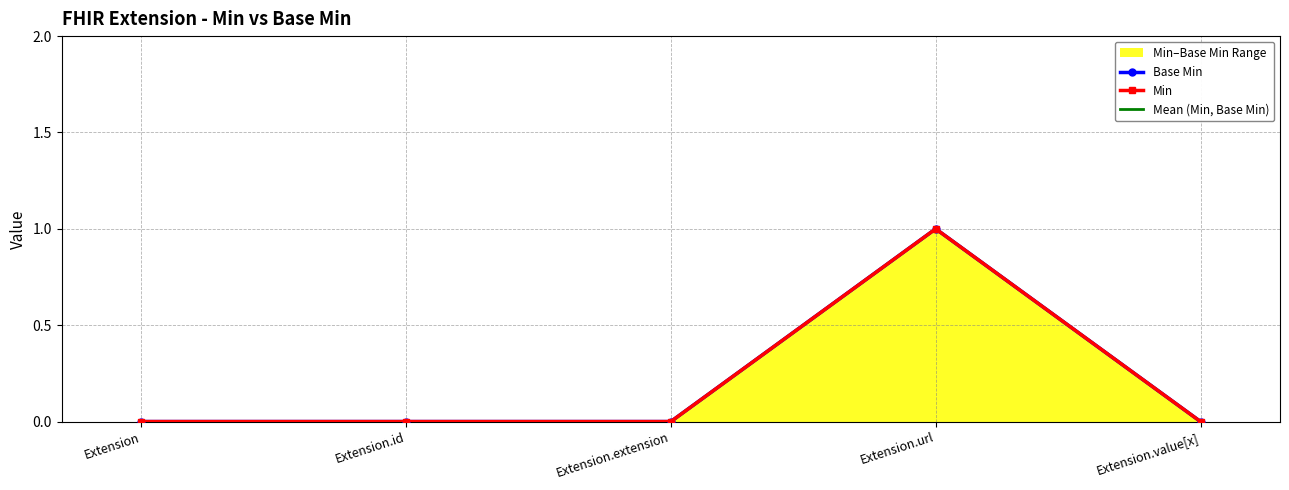

How many data points does each series have?

5